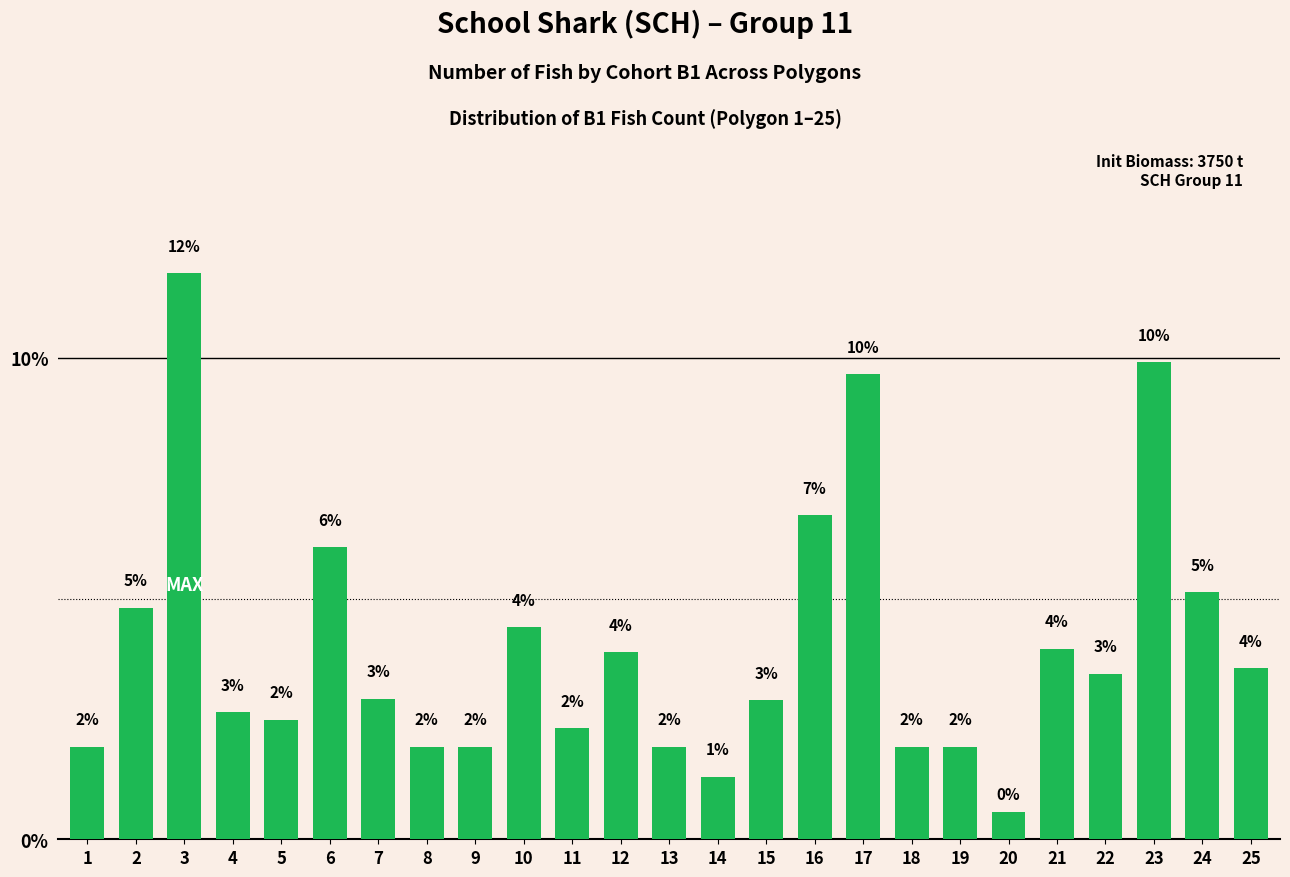

At which label does the data first exceed 2?

2